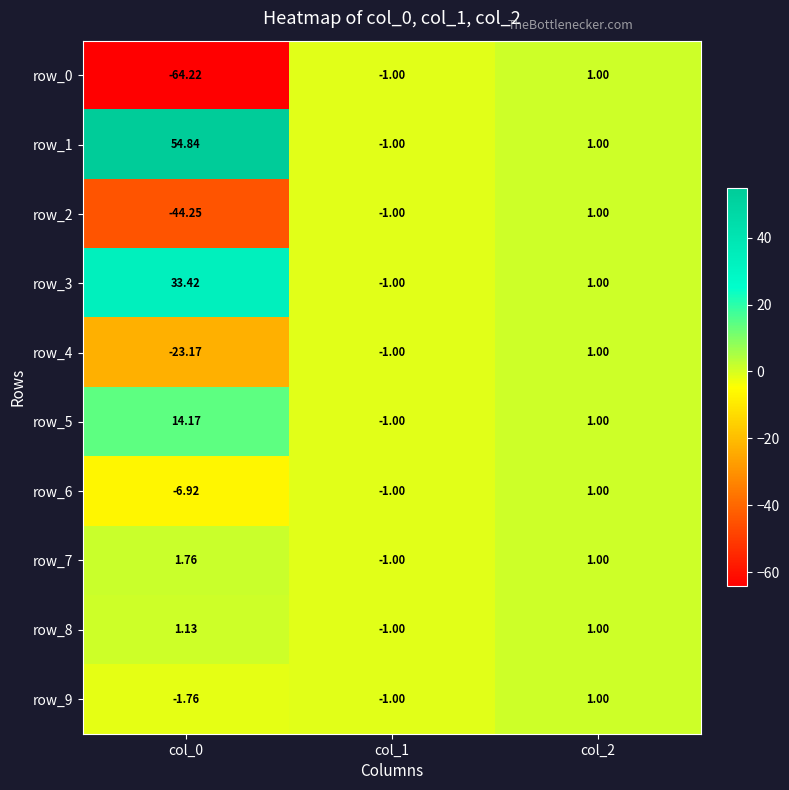

What is the difference between the maximum and minimum values in the row_6 series?

7.9